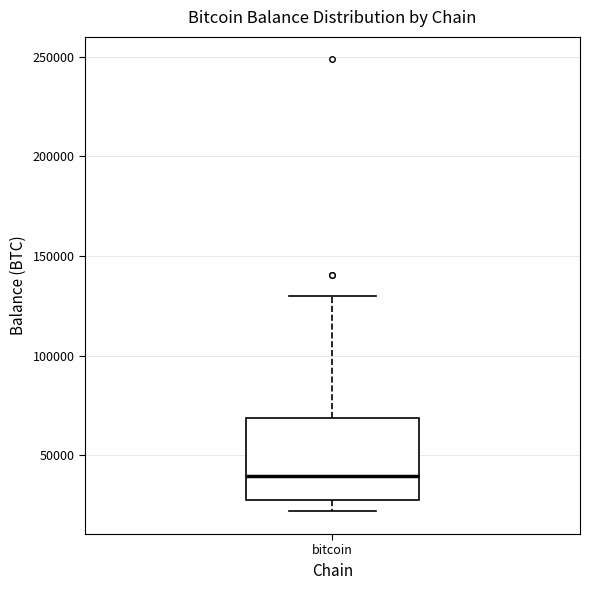

Transcribe this box plot: give where the median line is, the range the box spans, and where the two whiskers end, as read against the y-axis. The values are not printed on the chart, so give them approximately, as read against the axis.

median 40000, box 25000 to 70000, whiskers 20000 to 130000